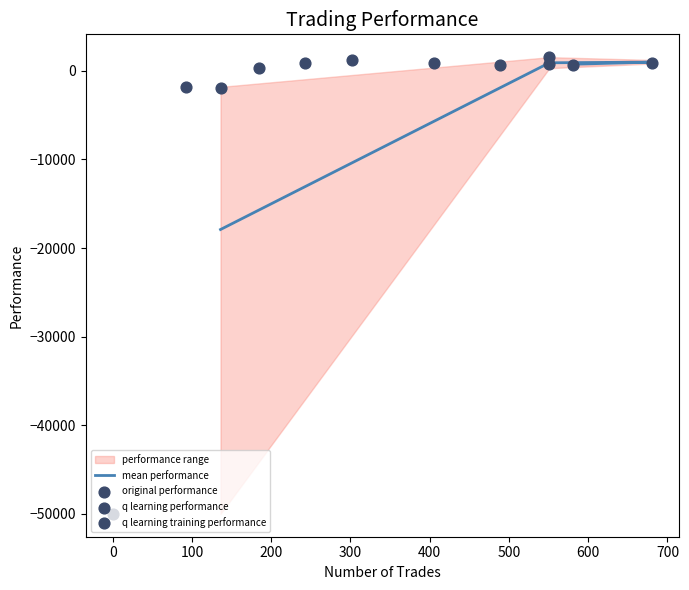

Which series contains the lowest Y value?

q learning training performance